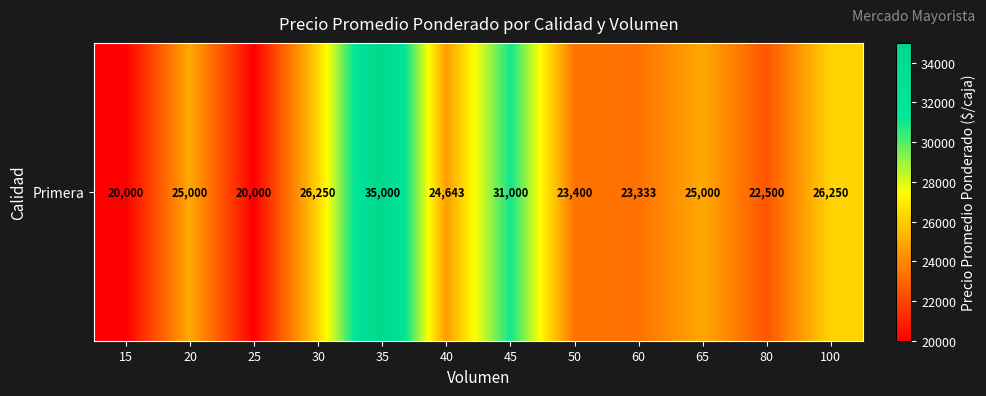

What is the sum of the values at 40 and 50?

48043